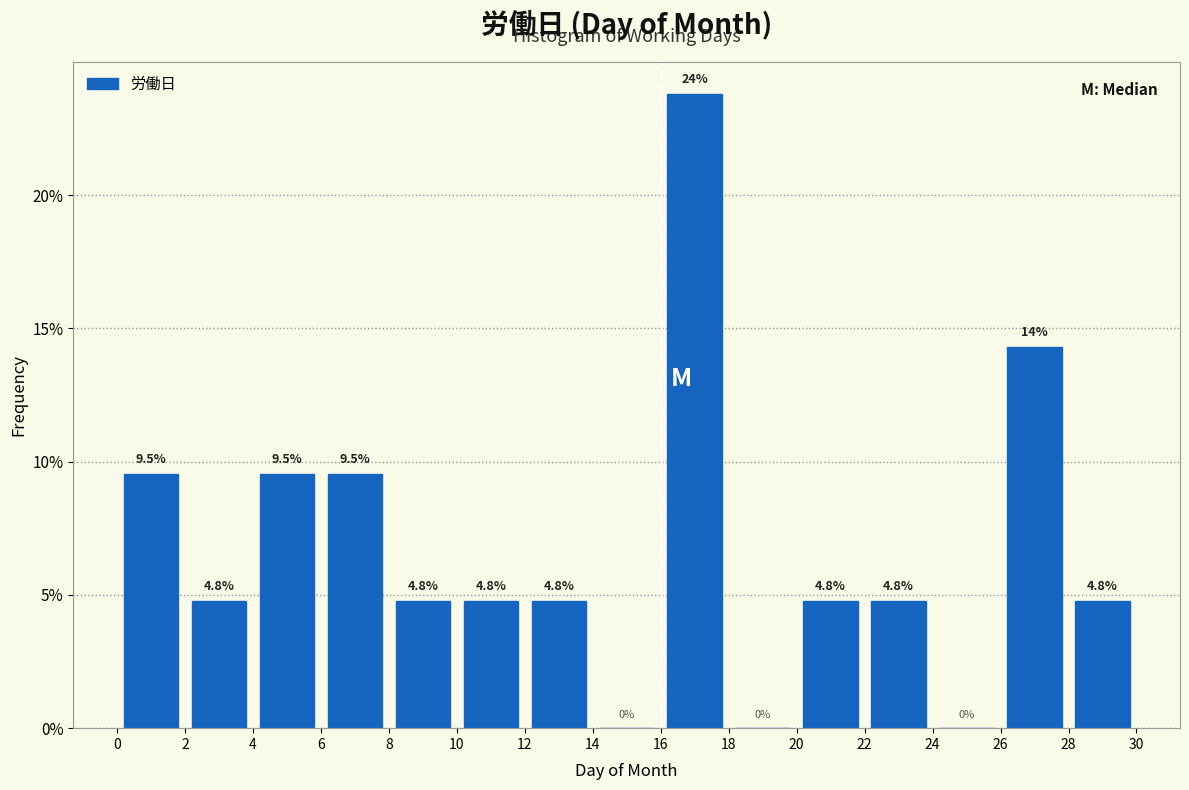

Over which range of the x-axis is the bar tallest?

16 to 18